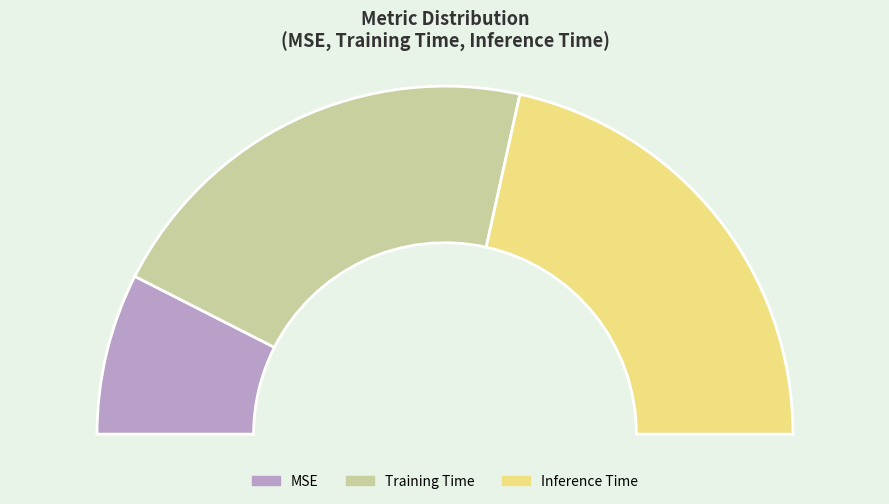

Is MSE the majority of the pie?

No